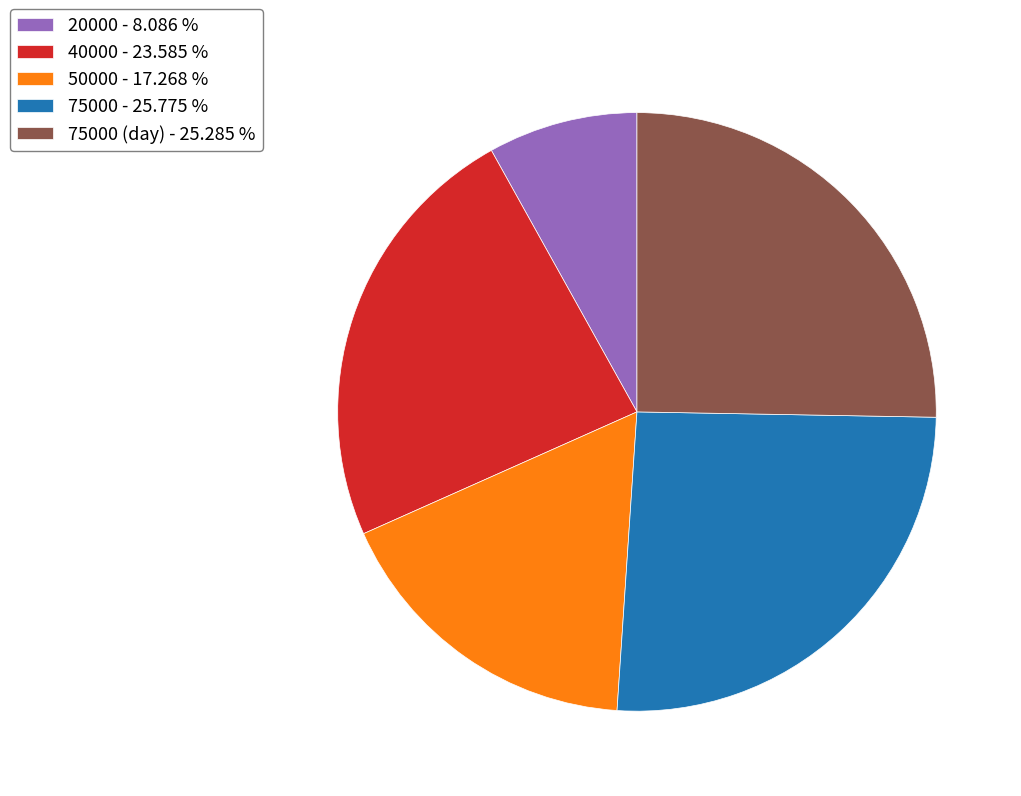

How many segments does this pie chart have?

5